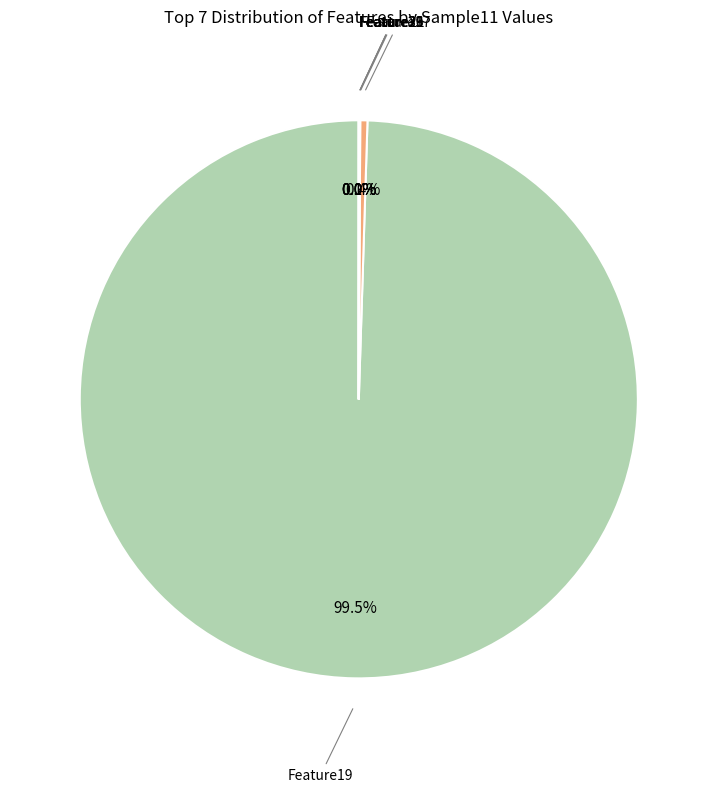

Which category has the smallest portion of the pie?

Feature2